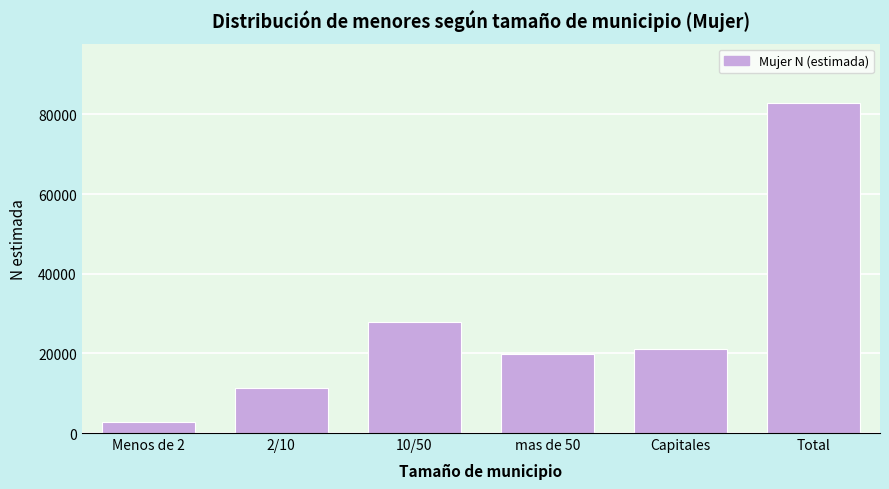

Reading right to left, list all the values displayed in this chart.

82869	21128	19870	27806	11320	2745